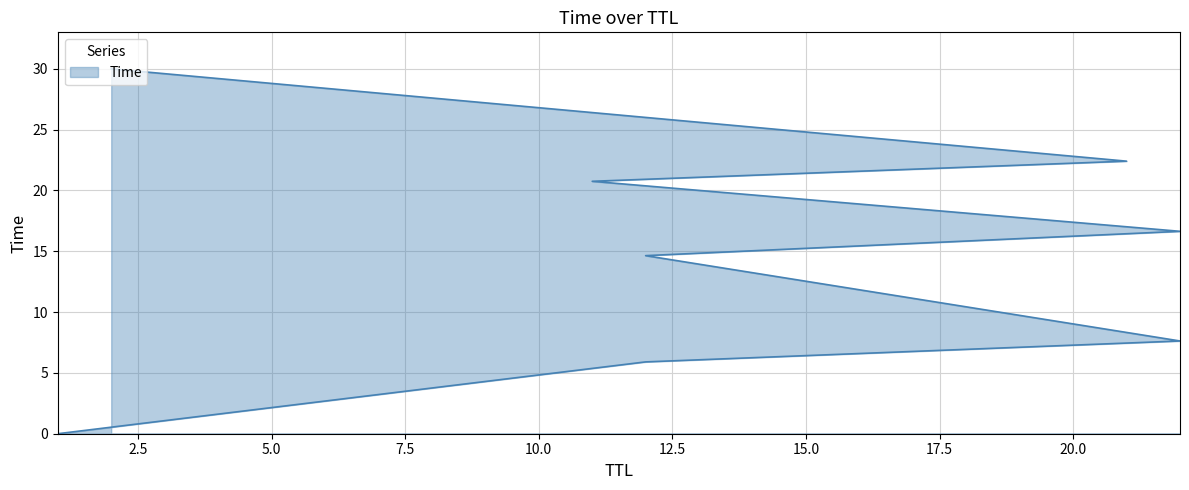

The chart shows a value of 3.4 at 7.5. True or false?

False